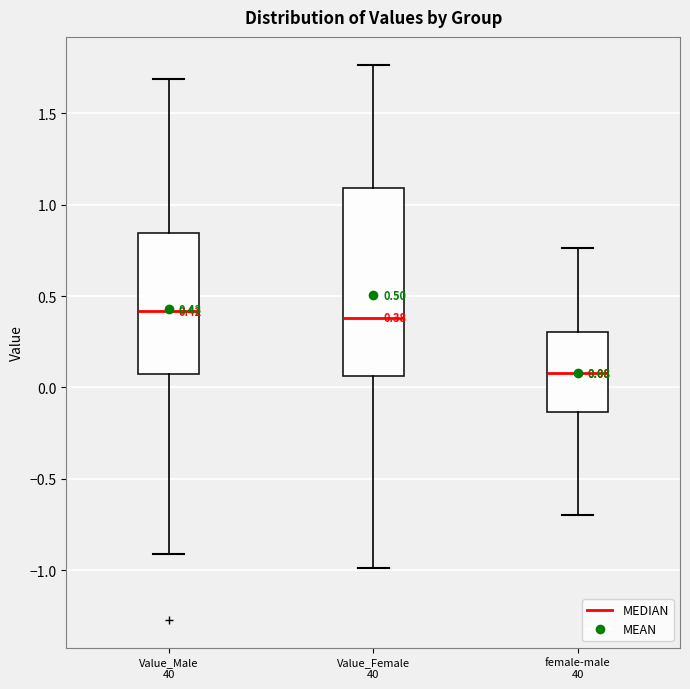

Which box is the tallest, from its lower edge to its upper edge?

Value_Female 40